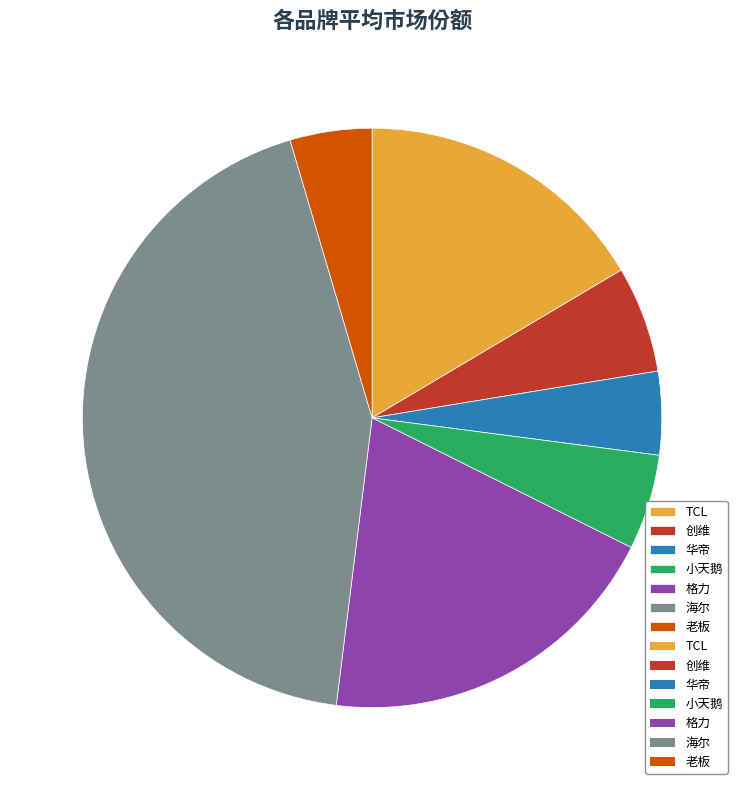

Which has a higher value, 小天鹅 or 格力?

格力